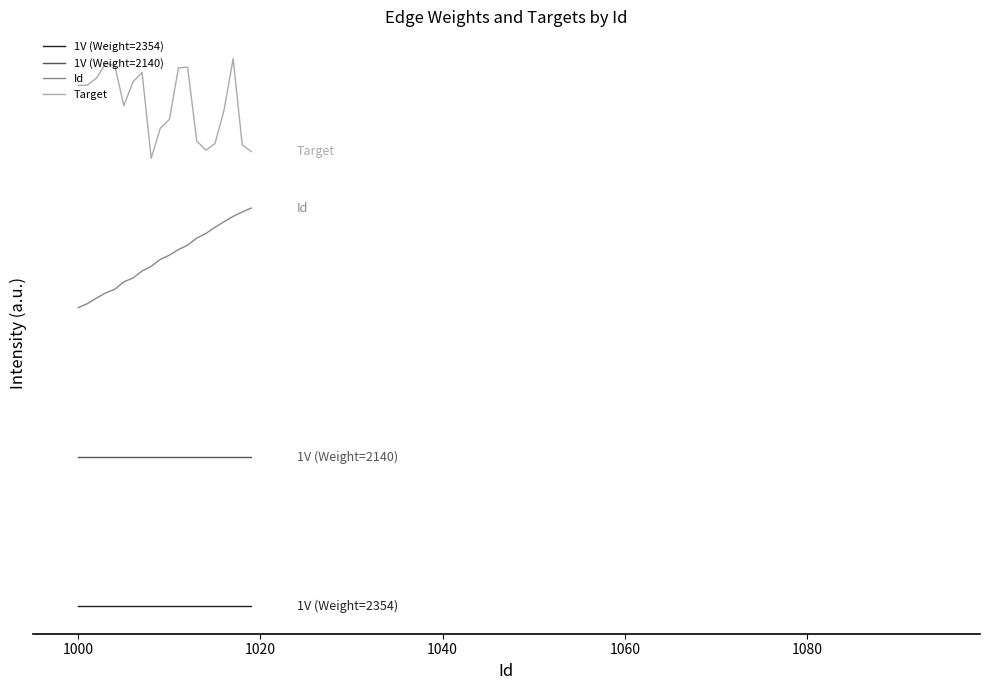

Which series has the widest spread of values?

Id